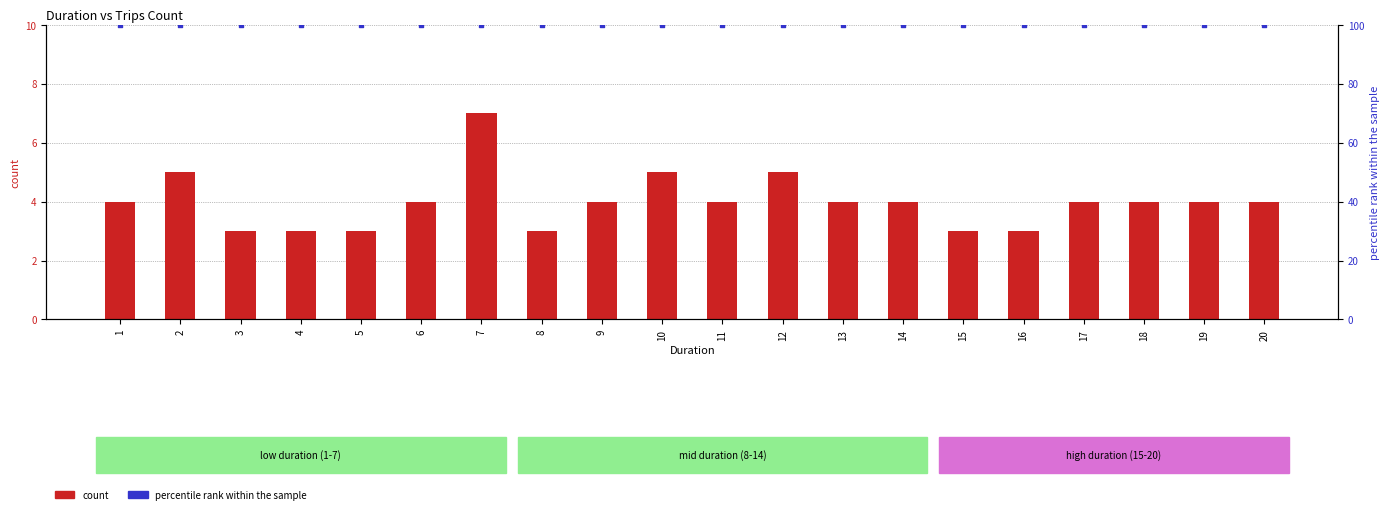

Which series contains the lowest Y value?

trips (count)